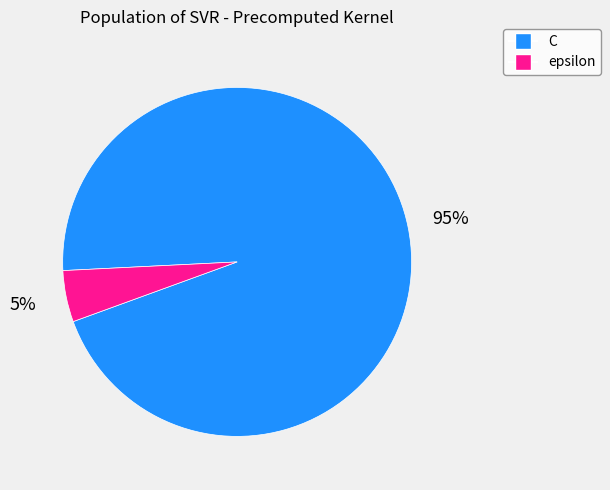

To the nearest percent, what is the difference between the largest and smallest slice percentages?

90%